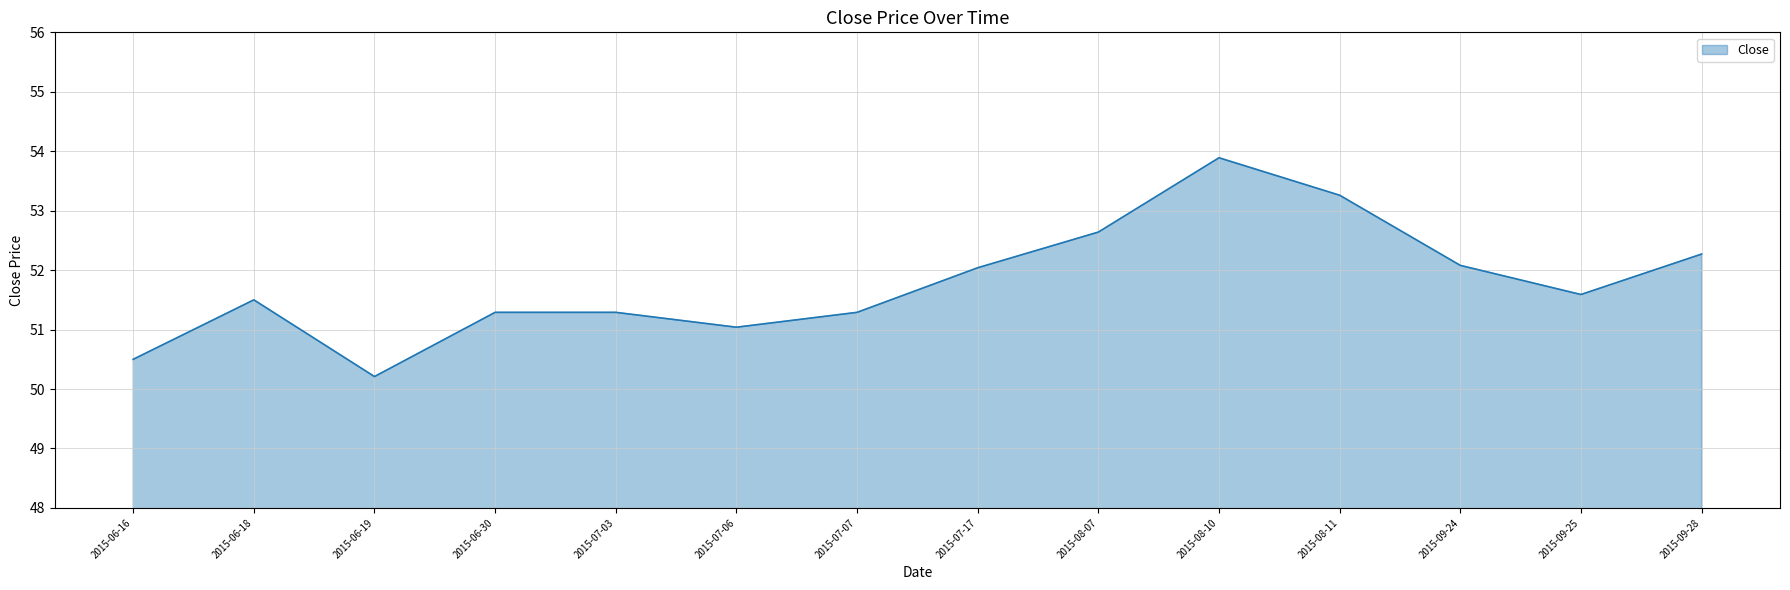

How many values are below 51?

2